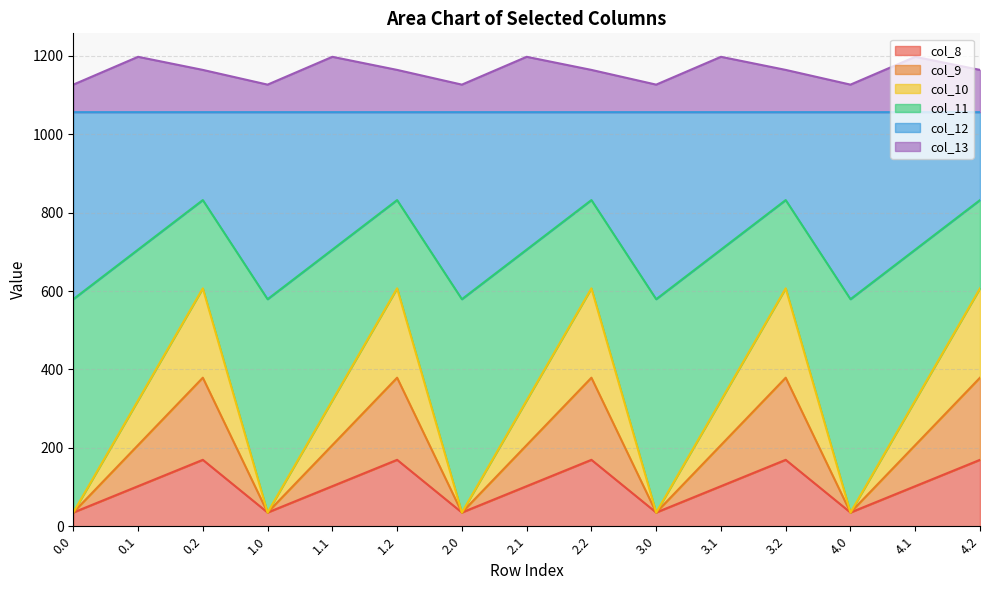

What is the total value across all series at 3.2?

1164.4